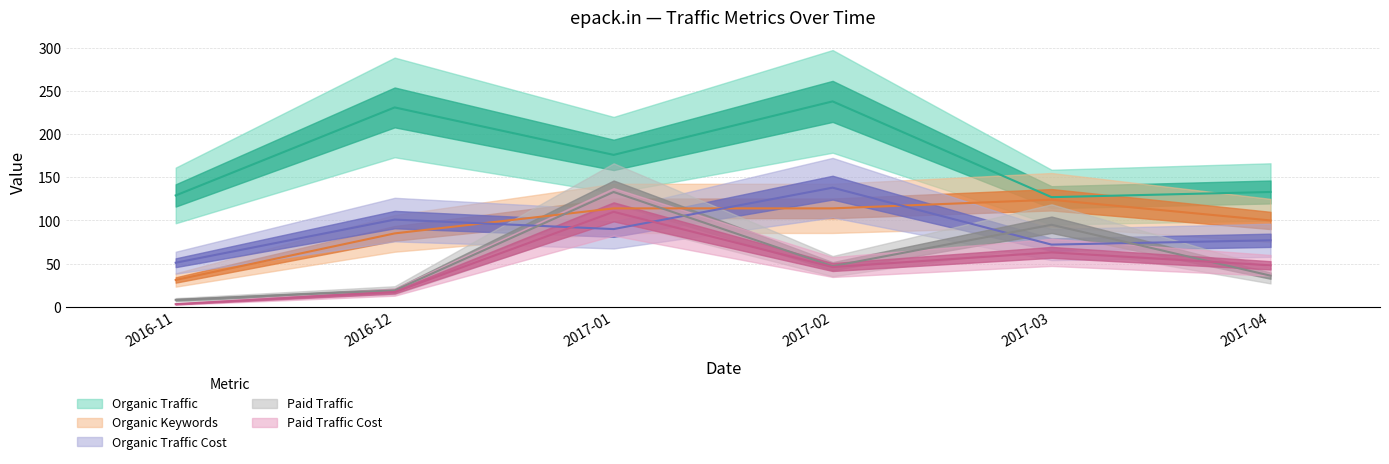

Is this an area chart (filled region under the line)?

No